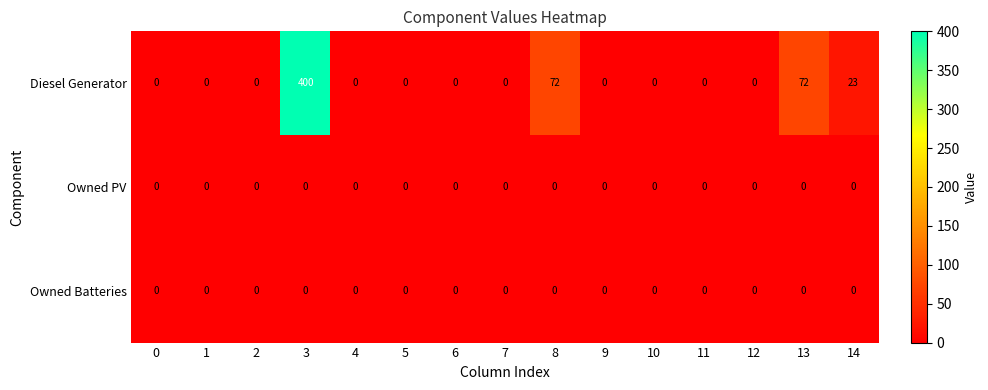

Which series has the largest total across all categories?

Diesel Generator